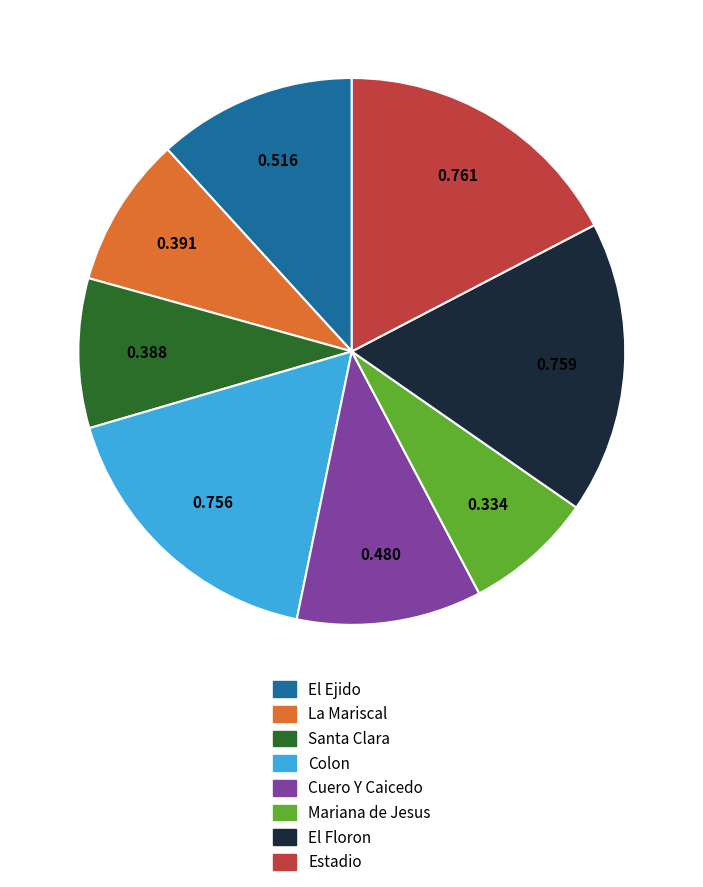

Is it true that Estadio is 4% of the pie?

False